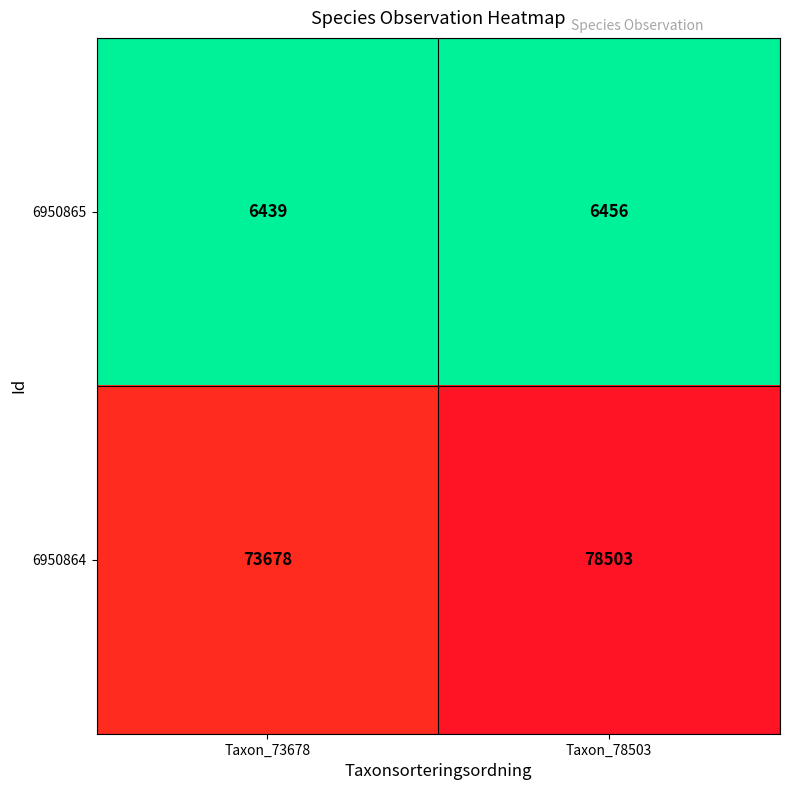

What is the minimum value shown in the chart?

6439